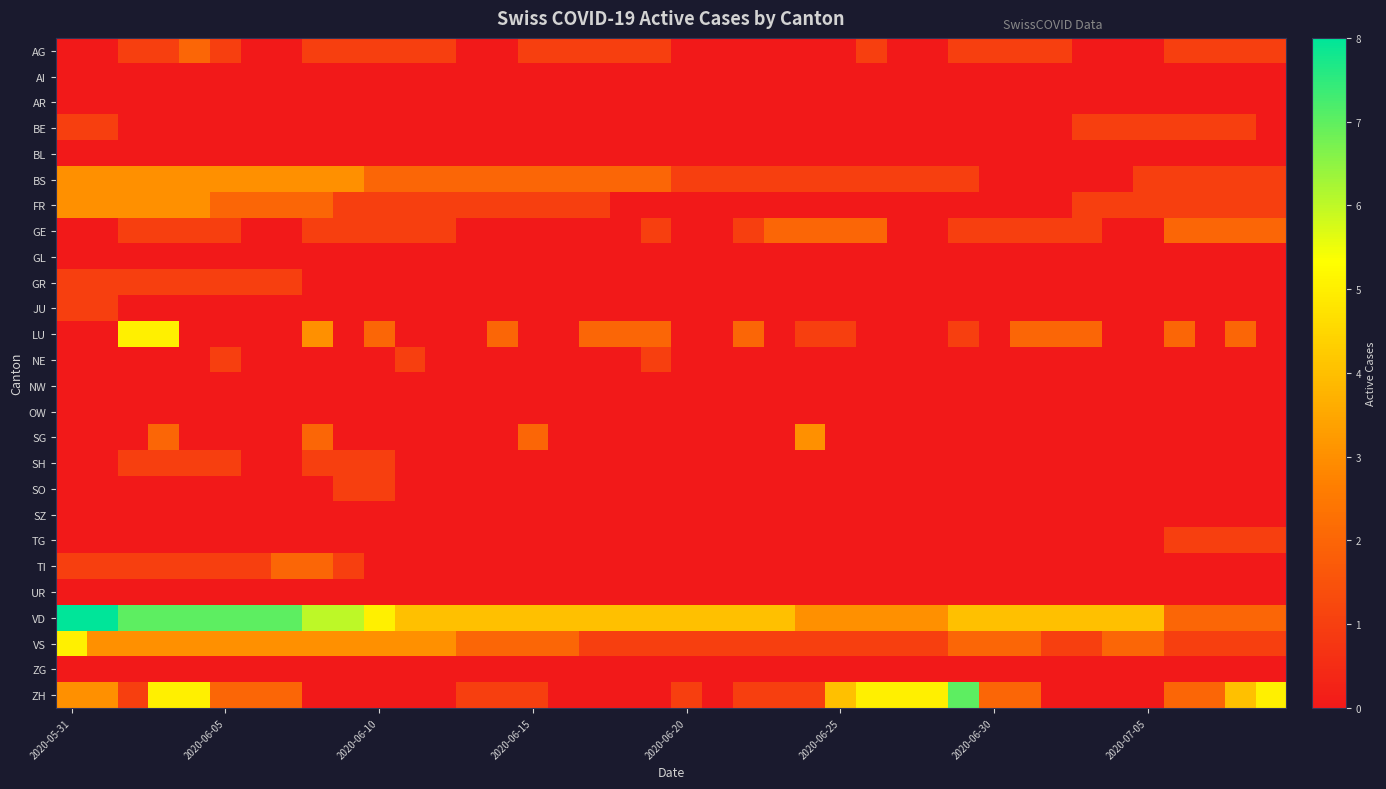

Count the number of data series in this chart.

26